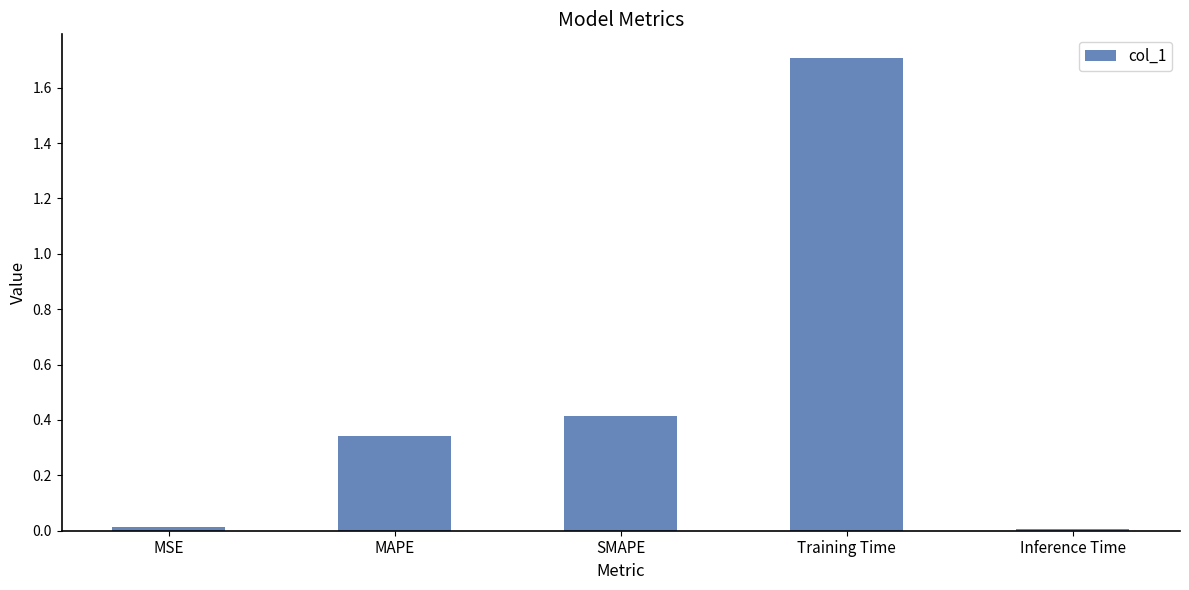

Are the bars grouped side by side (vs. stacked)?

No